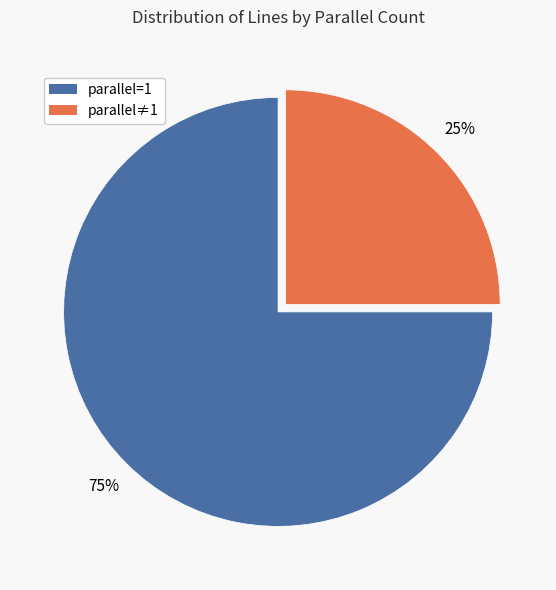

To the nearest percent, what is the difference between the largest and smallest slice percentages?

50%